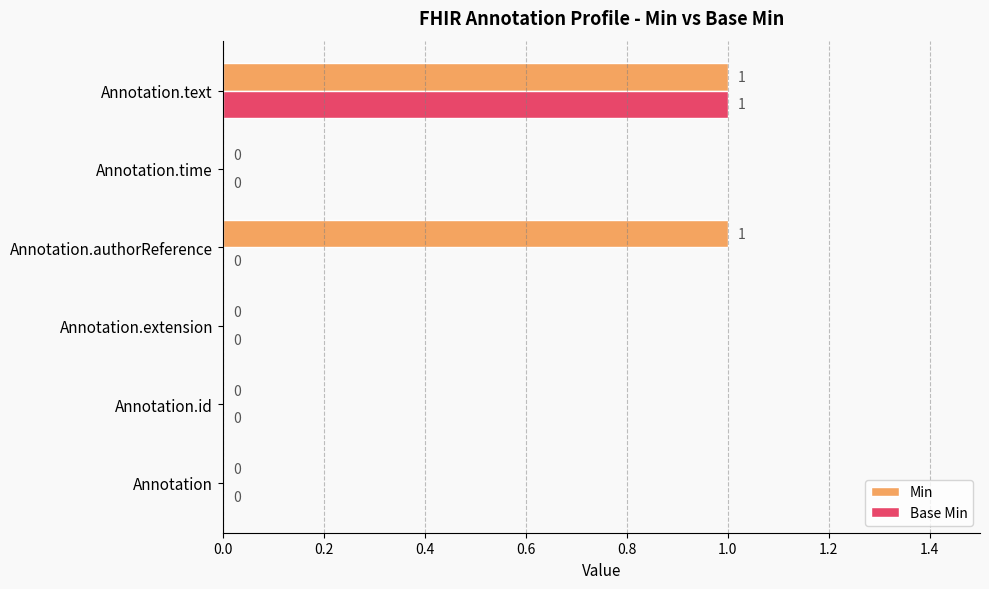

Which series has the largest total across all categories?

Min